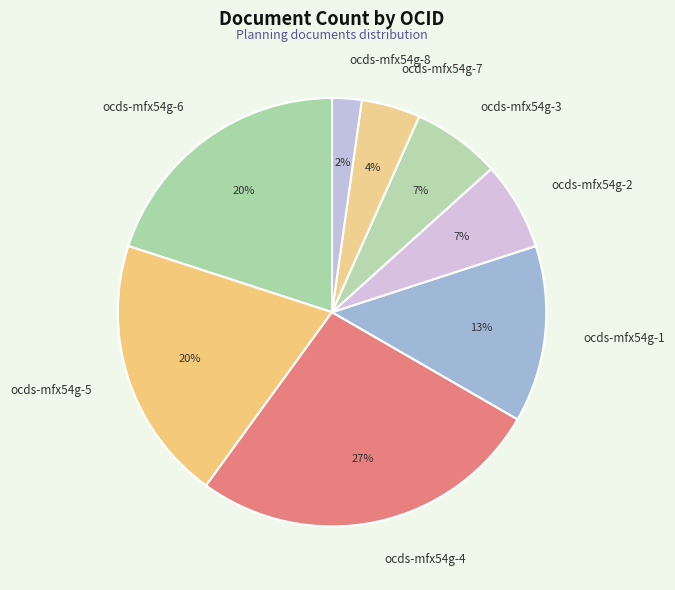

To the nearest percent, what portion does ocds-mfx54g-6 represent?

20%